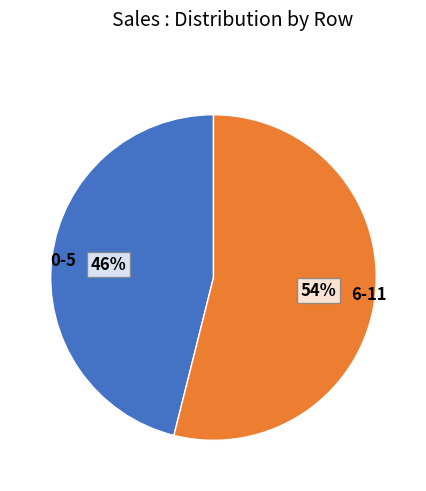

What is the smallest slice in the pie chart?

0-5